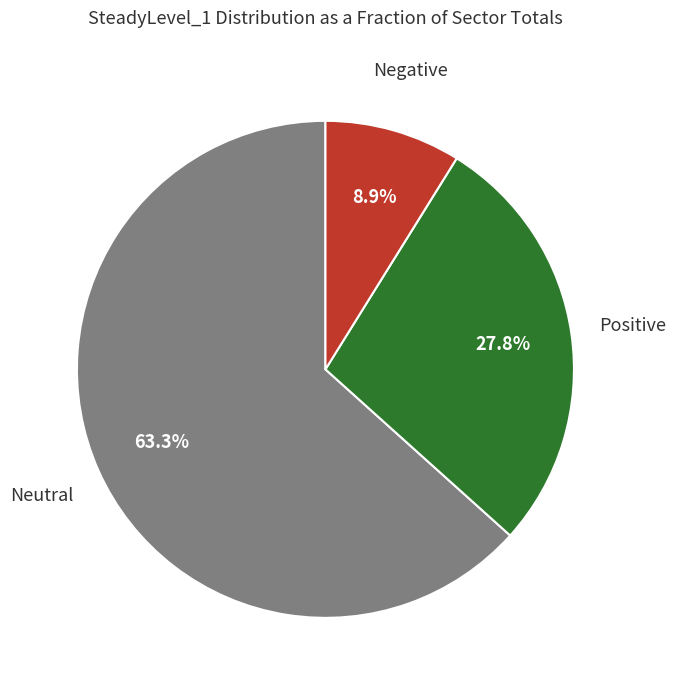

Is there a majority slice in this chart?

Yes